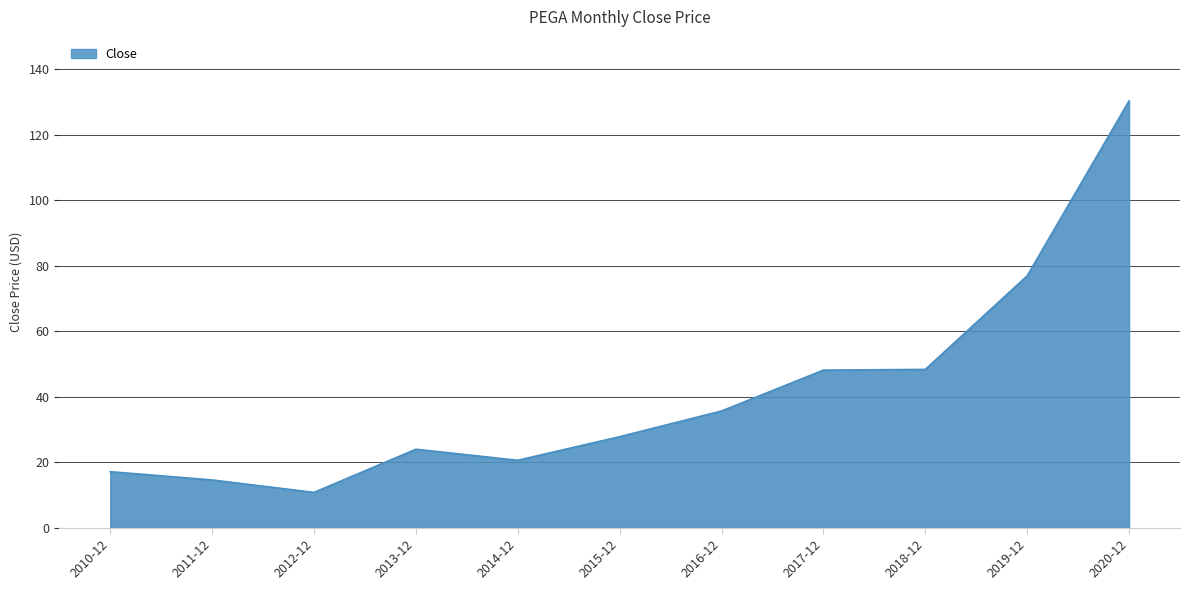

What position from the left is 2017-12?

8